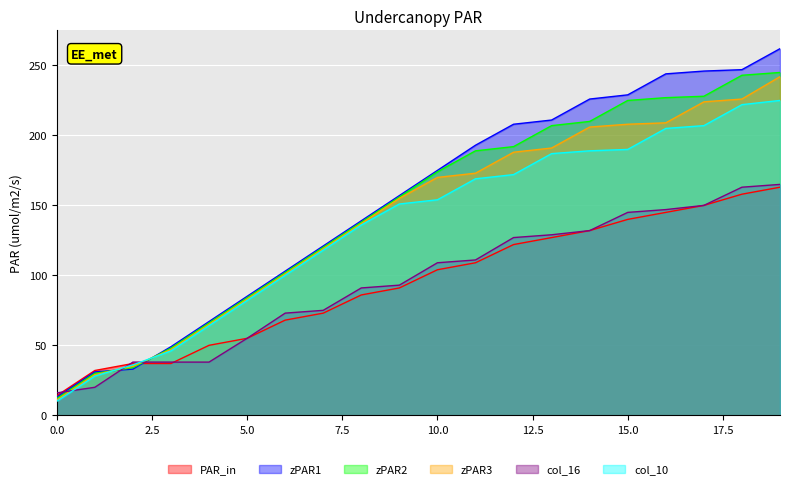

How many lines are shown in the chart?

6